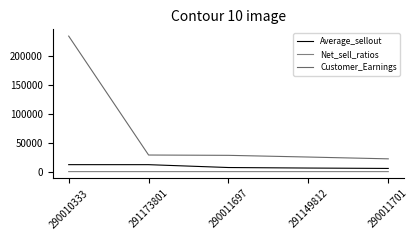

Reading right to left, list all the values displayed in this chart.

Average_sellout: 5468.6	6149.0	7054.5	11995.9	12018.9
Net_sell_ratios: 1.1	1.2	1.4	2.3	2.3
Customer_Earnings: 22063.1	25184.3	28117.2	28665.0	234214.6